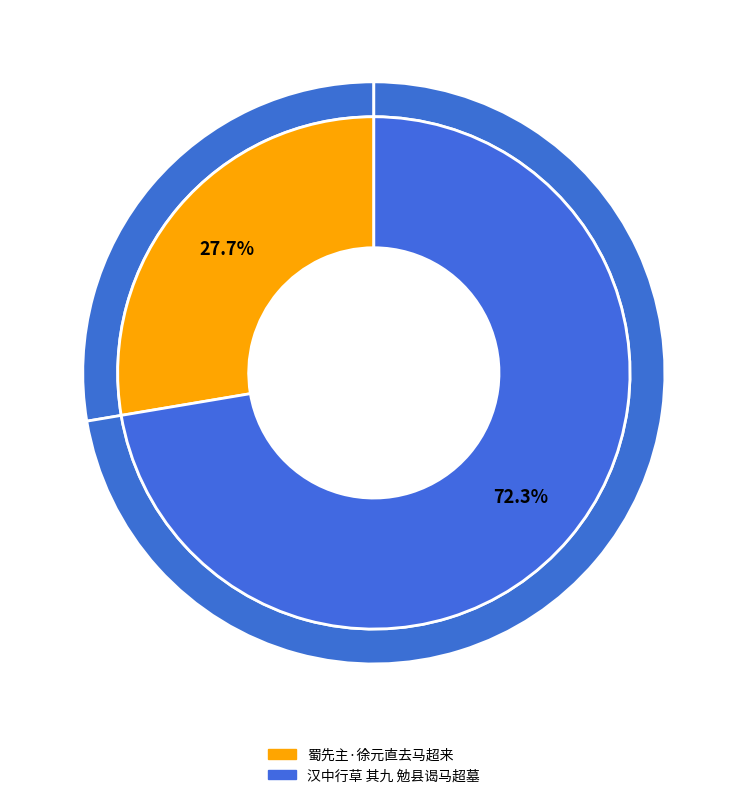

To the nearest percent, what percentage of the pie is 汉中行草 其九 勉县谒马超墓?

72%